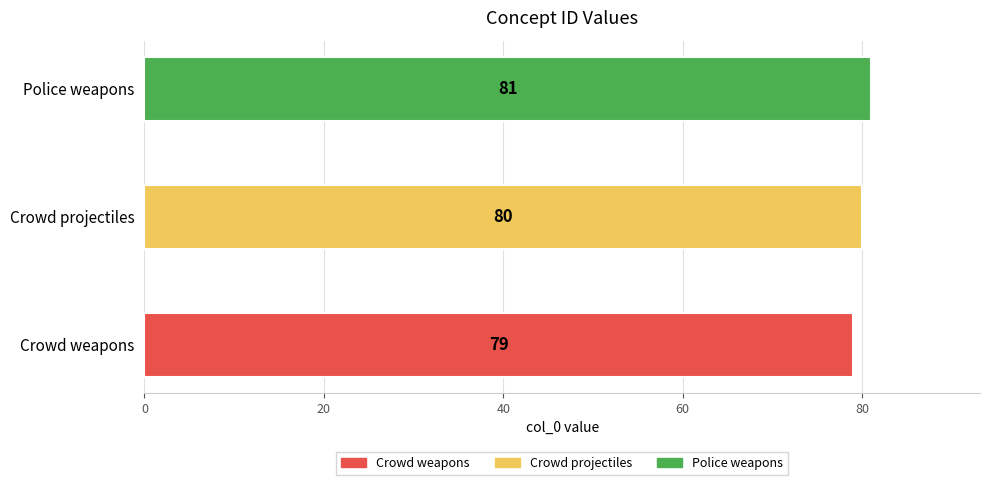

How many bars are there in total?

3